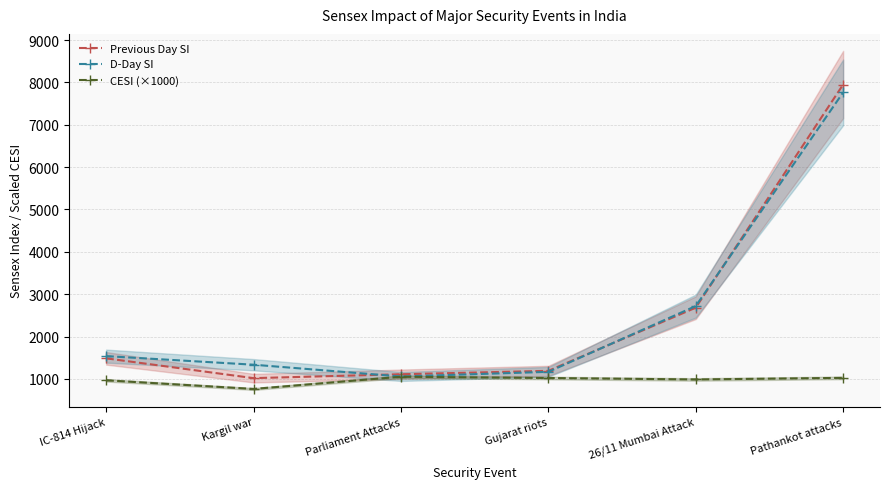

Reading right to left, list all the values displayed in this chart.

Previous Day SI: Pathankot attacks=7950.8	26/11 Mumbai Attack=2681.2	Gujarat riots=1189.7	Parliament Attacks=1109.2	Kargil war=1017.1	IC-814 Hijack=1485.0
D-Day SI: Pathankot attacks=7764.5	26/11 Mumbai Attack=2719.0	Gujarat riots=1165.8	Parliament Attacks=1056.3	Kargil war=1334.4	IC-814 Hijack=1537.2
CESI (×1000): Pathankot attacks=1023.9	26/11 Mumbai Attack=986.1	Gujarat riots=1020.4	Parliament Attacks=1050.0	Kargil war=762.2	IC-814 Hijack=966.0